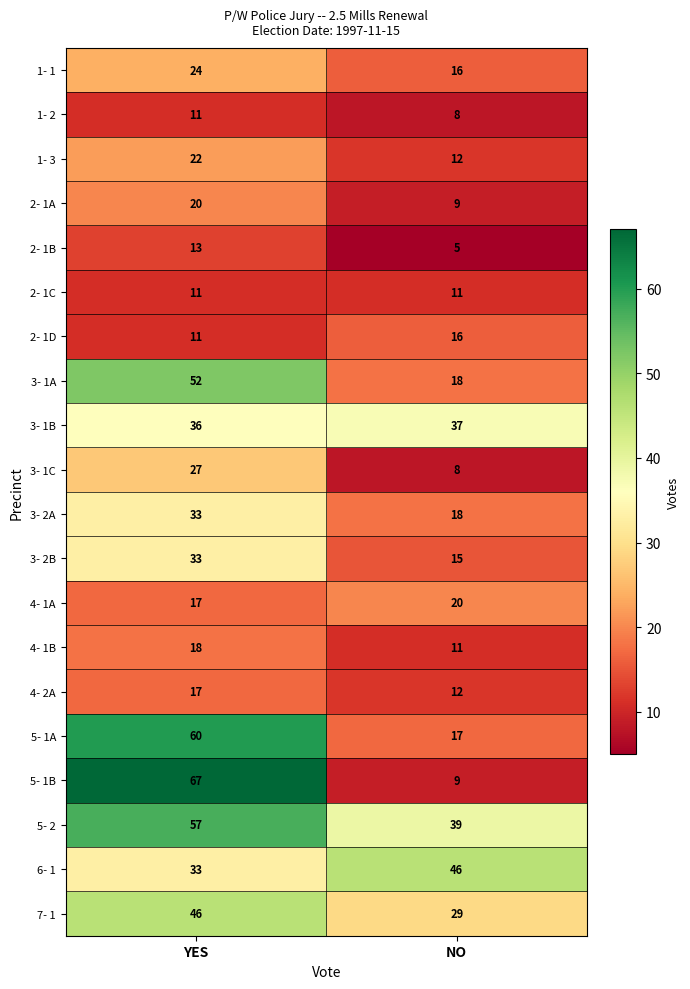

The value of 2- 1B at YES is 8. True or false?

False